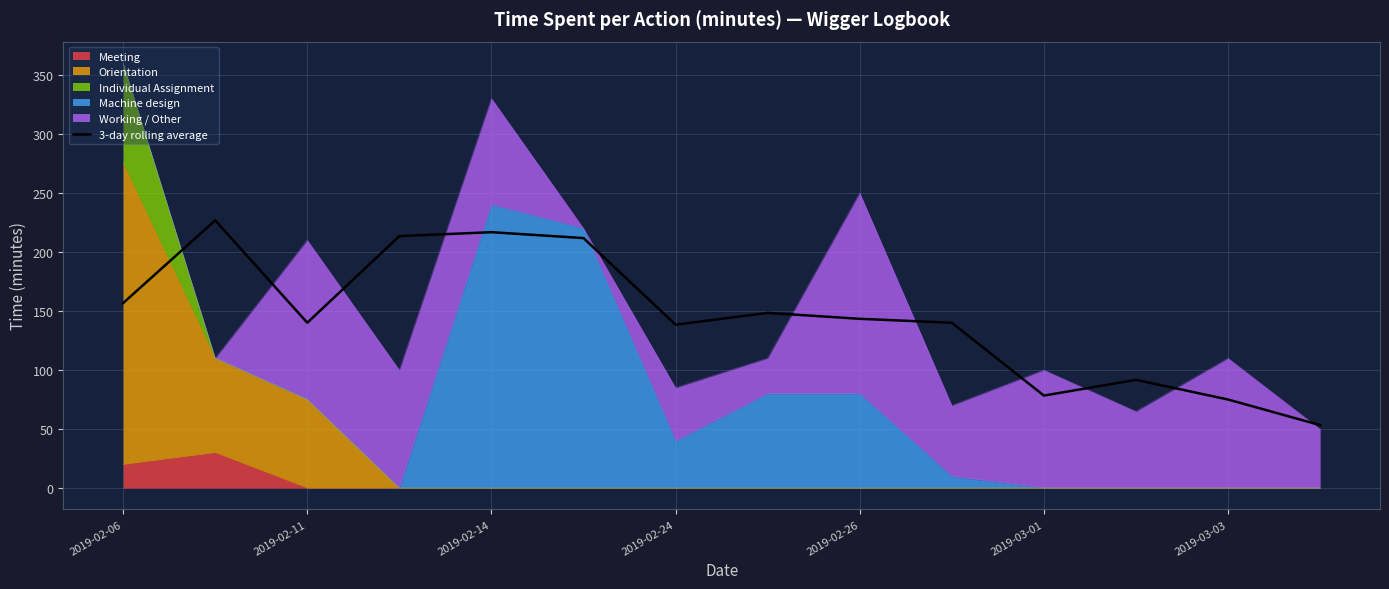

What is the sum of all values?

2033.3